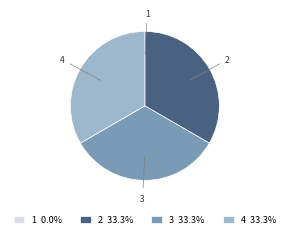

Is there any slice that represents more than half of the pie?

No